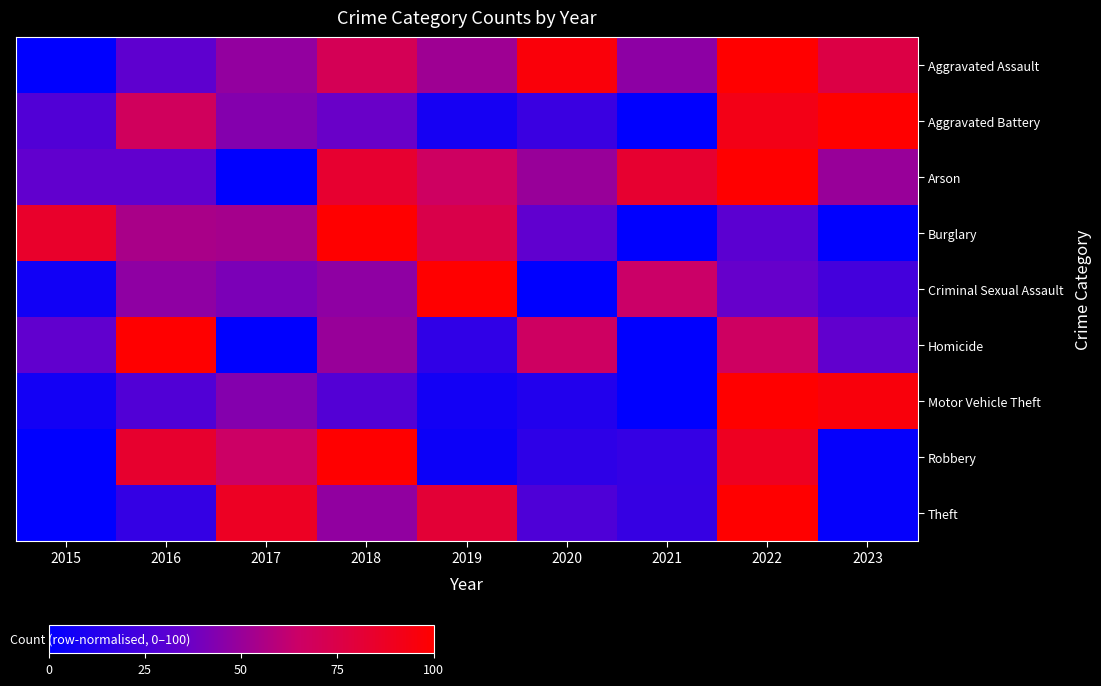

Reading left to right, extract all data points from this chart.

Aggravated Assault: 2015=0.0	2016=32.8	2017=48.3	2018=70.7	2019=51.7	2020=96.6	2021=46.6	2022=100.0	2023=75.9
Aggravated Battery: 2015=28.0	2016=68.0	2017=44.0	2018=36.0	2019=8.0	2020=20.0	2021=0.0	2022=92.0	2023=100.0
Arson: 2015=33.3	2016=33.3	2017=0.0	2018=83.3	2019=66.7	2020=50.0	2021=83.3	2022=100.0	2023=50.0
Burglary: 2015=85.0	2016=55.0	2017=53.6	2018=100.0	2019=74.3	2020=32.9	2021=0.0	2022=31.4	2023=0.0
Criminal Sexual Assault: 2015=5.9	2016=47.1	2017=41.2	2018=47.1	2019=100.0	2020=0.0	2021=64.7	2022=35.3	2023=23.5
Homicide: 2015=33.3	2016=100.0	2017=0.0	2018=50.0	2019=16.7	2020=66.7	2021=0.0	2022=66.7	2023=33.3
Motor Vehicle Theft: 2015=6.7	2016=28.1	2017=43.8	2018=28.7	2019=6.7	2020=11.8	2021=0.0	2022=100.0	2023=96.1
Robbery: 2015=0.0	2016=83.7	2017=65.1	2018=100.0	2019=4.7	2020=16.3	2021=18.6	2022=88.4	2023=2.3
Theft: 2015=0.0	2016=18.2	2017=87.9	2018=47.7	2019=81.1	2020=27.3	2021=18.9	2022=100.0	2023=2.3